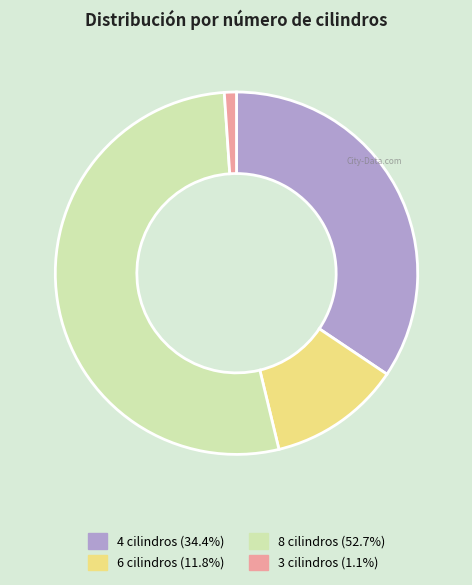

The 4 cilindros slice represents 34% of the pie. True or false?

True